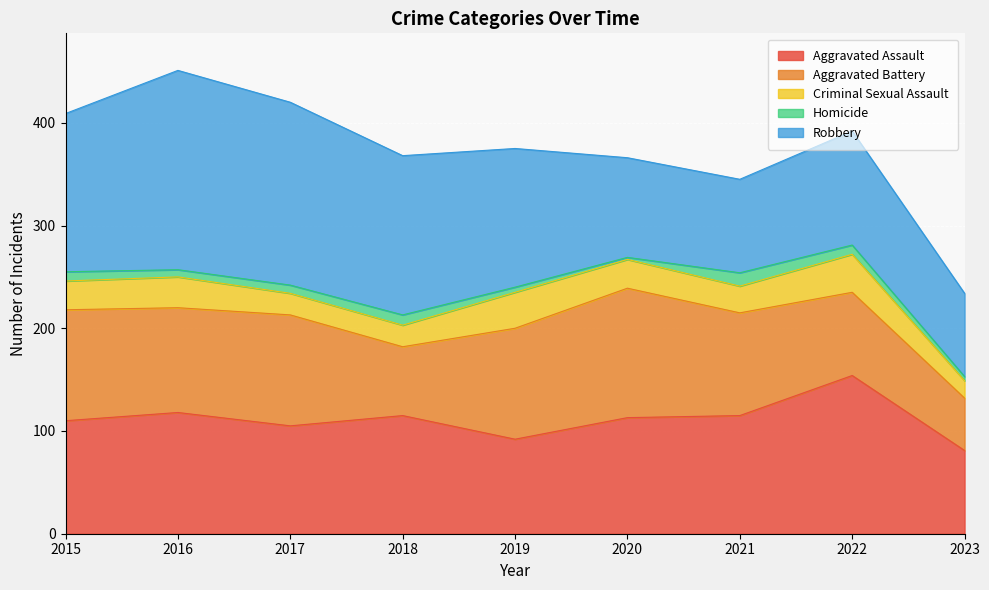

What is the average value of the Aggravated Assault series?

111